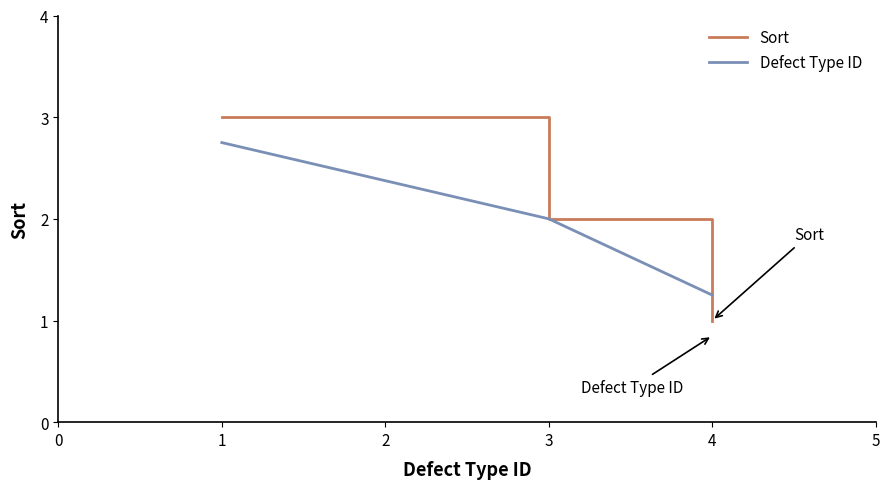

Is it true that Sort equals 2.0 at 3?

True